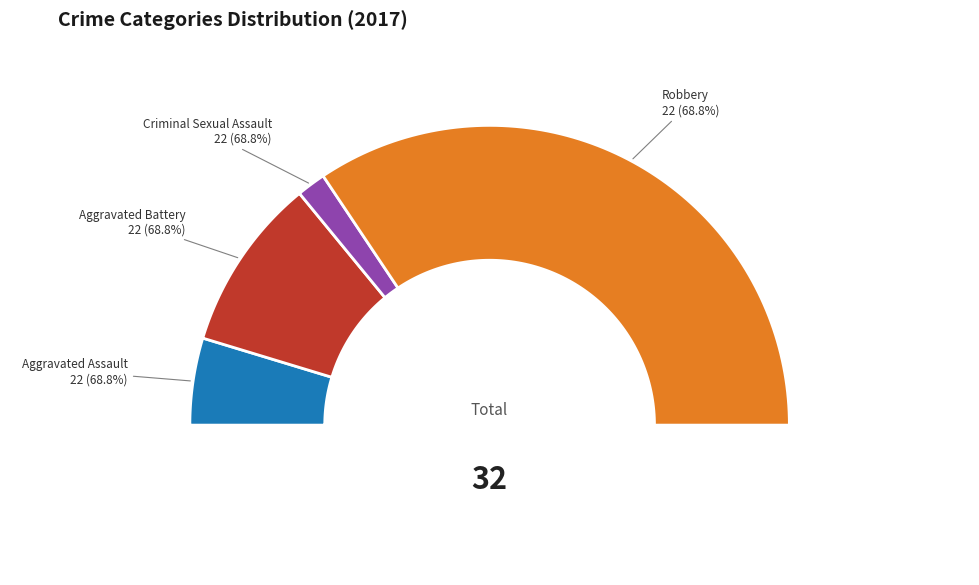

To the nearest percent, what percentage of the pie is Aggravated Assault?

9%